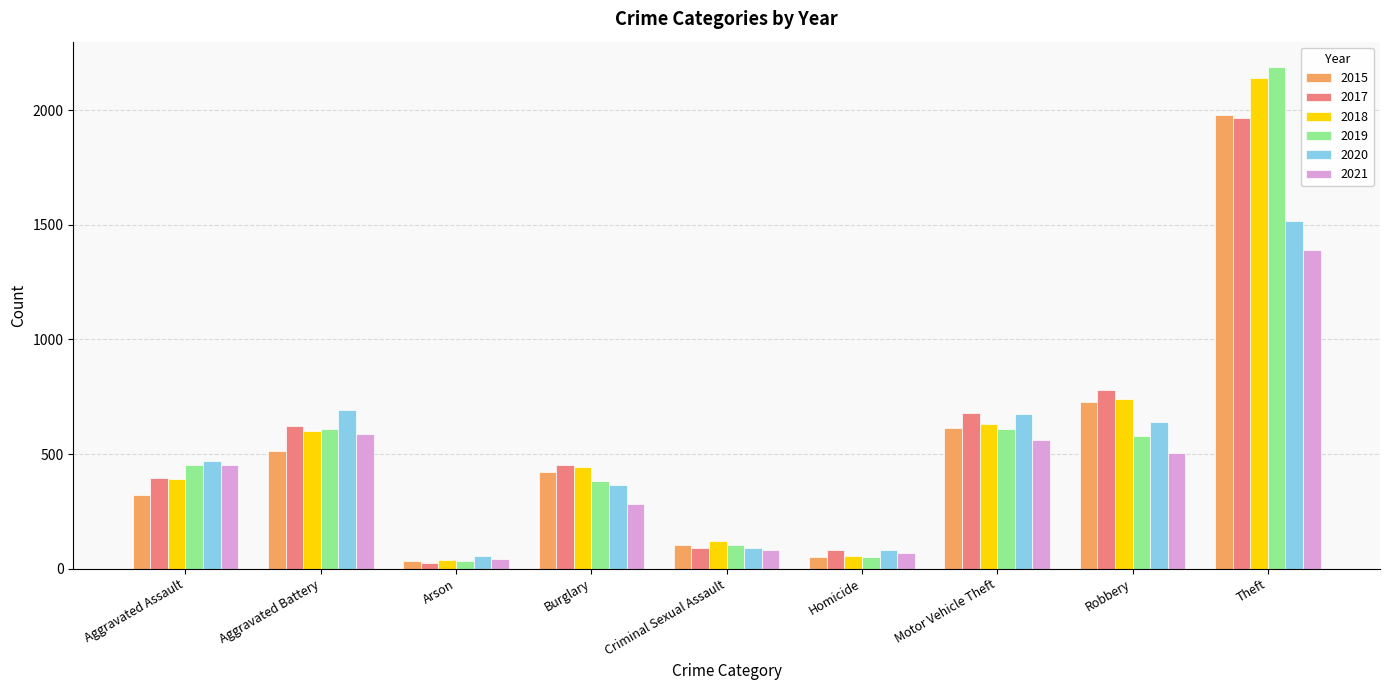

At which label is 2015 closest to 1008?

Robbery